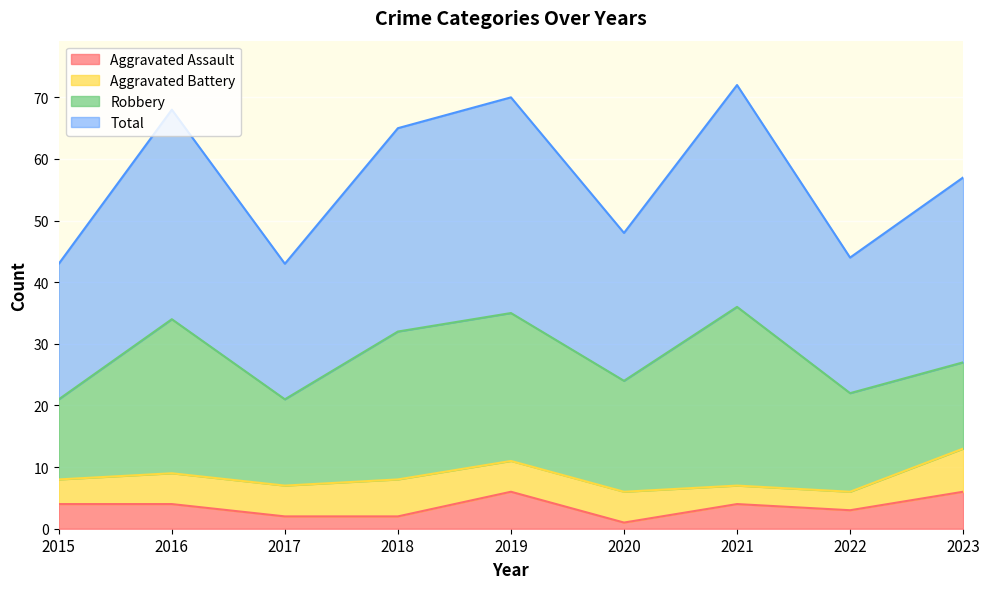

Count the Aggravated Assault values in the range 2 to 4.

6